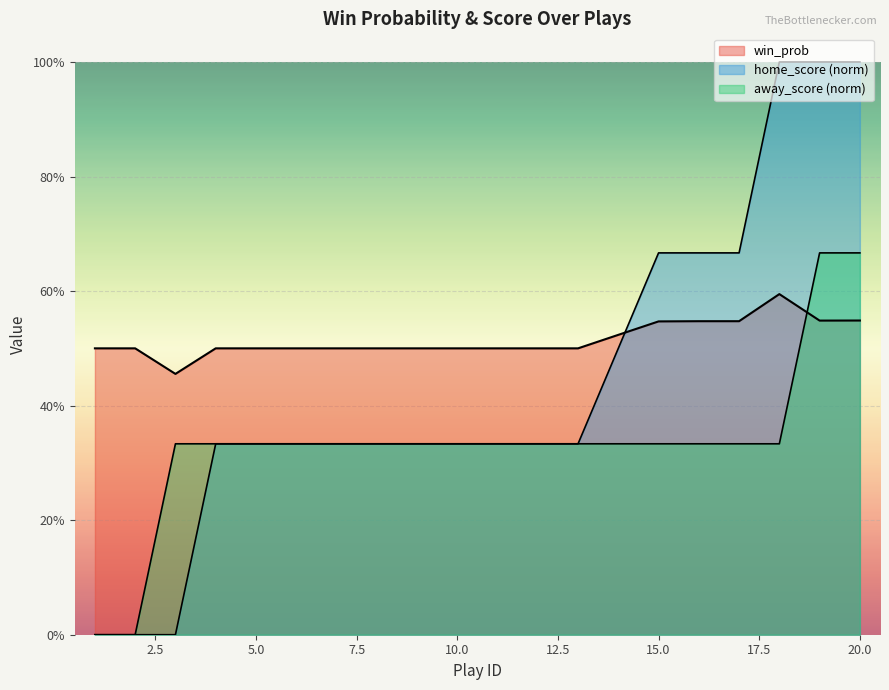

The value at 15.0 is 0.5. True or false?

True